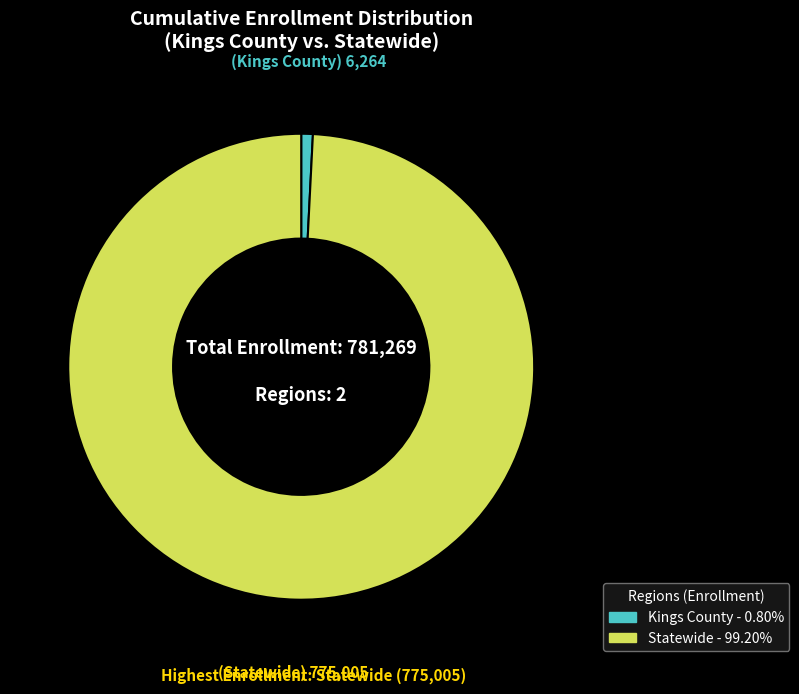

Between Kings County and Statewide, which is larger?

Statewide